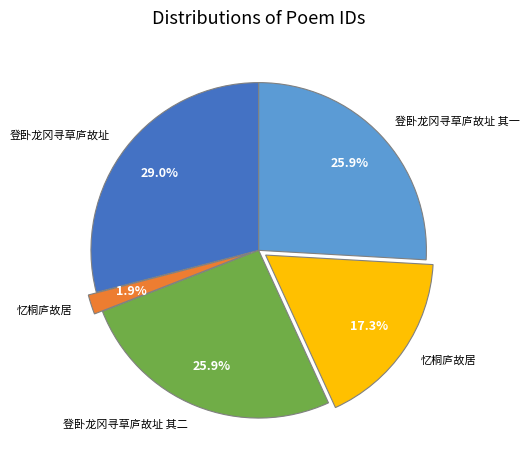

Is there any slice that represents more than half of the pie?

No